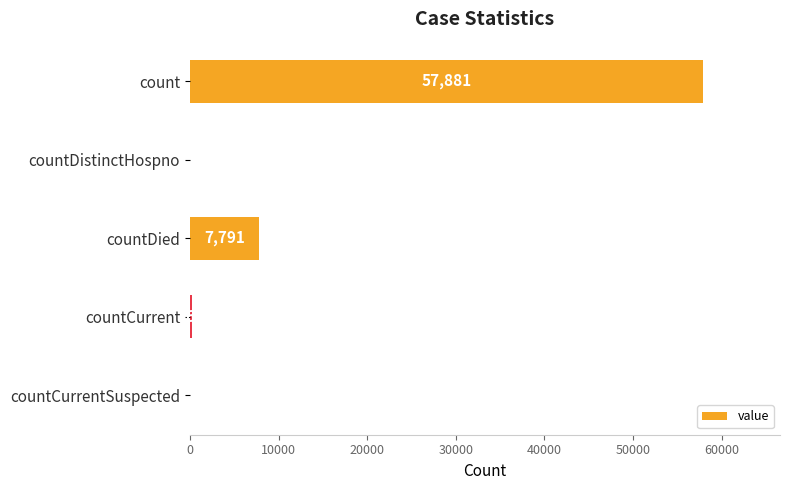

Where is the data nearest to the value 28940?

countDied